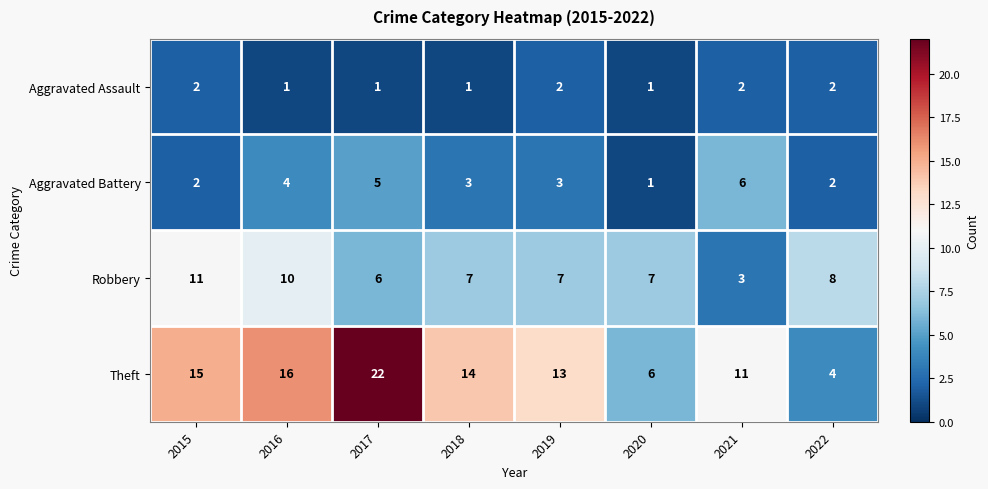

Between 2017 and 2020, which series saw the biggest shift?

Theft